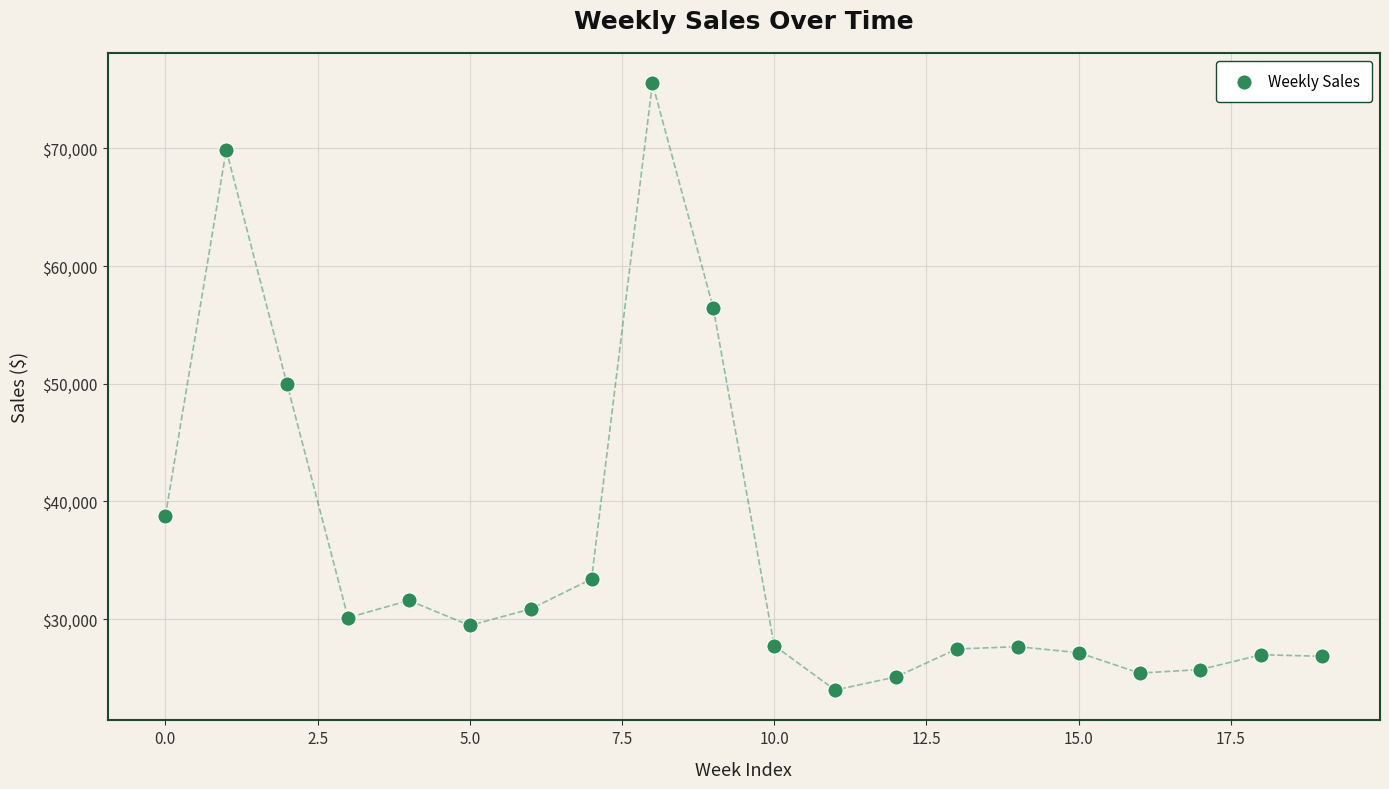

What is the range of Y values (max minus min)?

51573.4